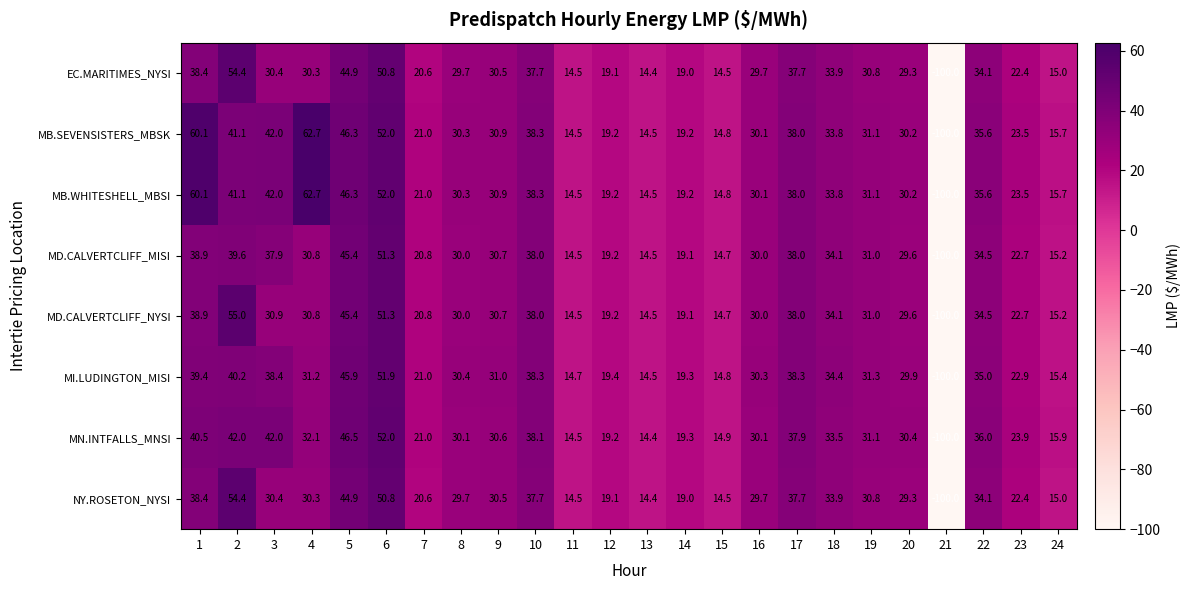

The MD.CALVERTCLIFF_MISI series shows 28.7 at 14. True or false?

False